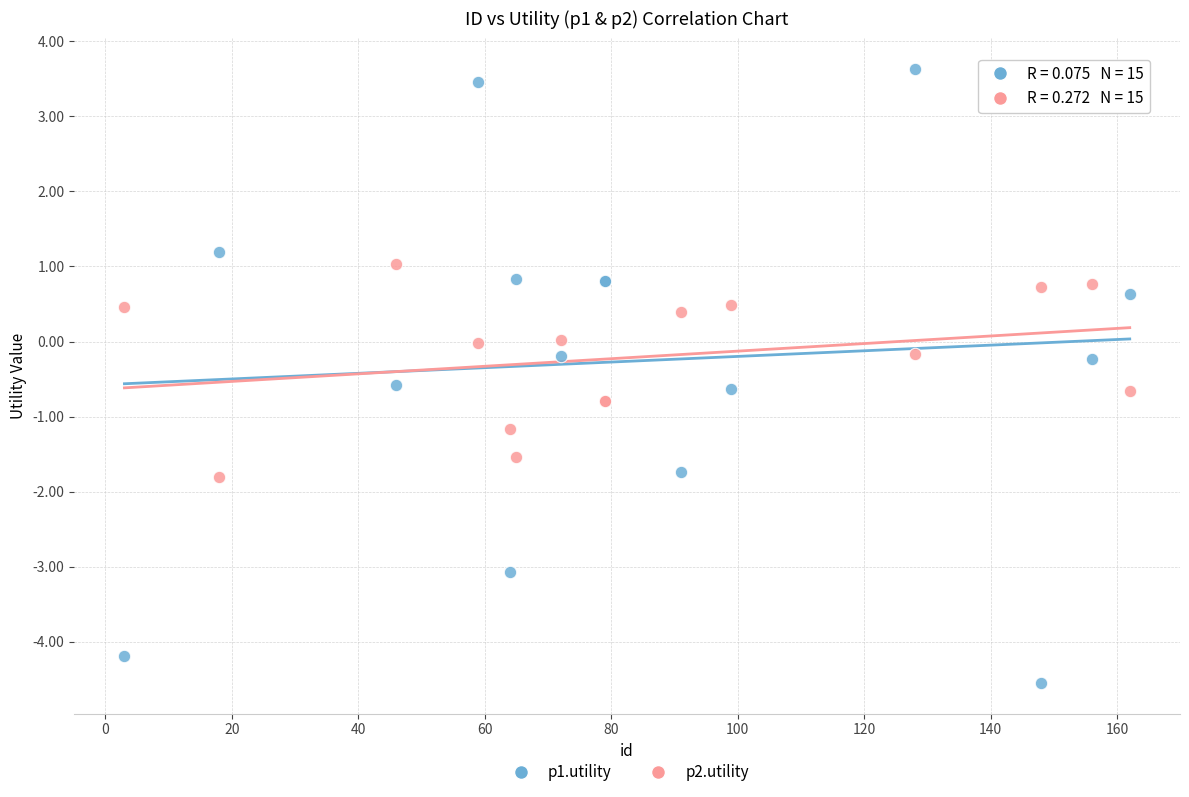

Which series has the widest spread of Y values?

p1.utility